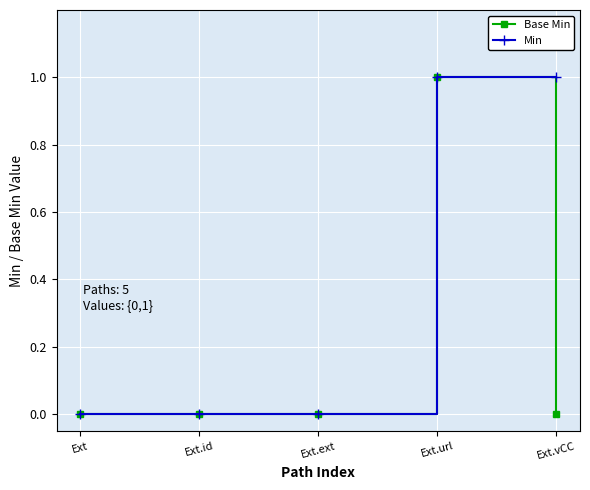

True or false: Min has a value of 0 at Ext.id.

True